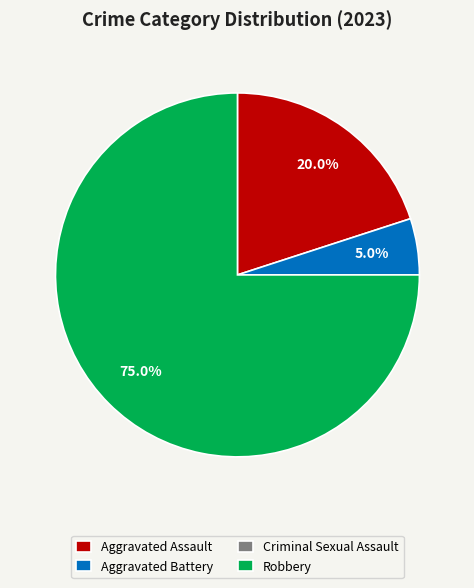

What is the largest slice in the pie chart?

Robbery